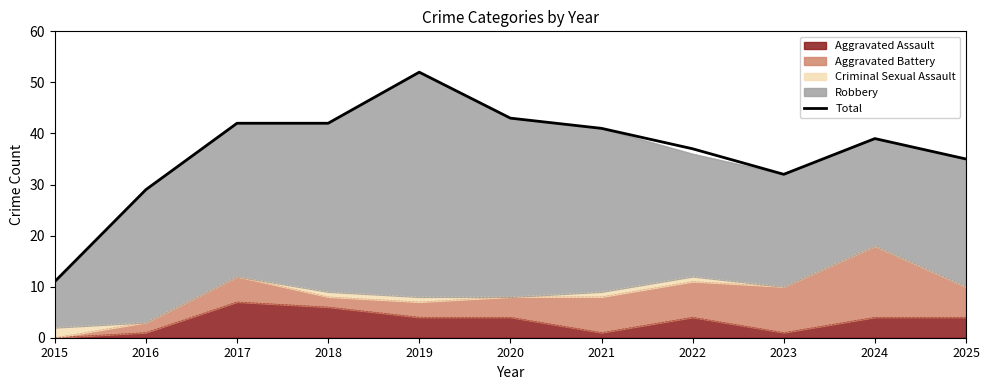

What is the maximum value shown in the chart?

52